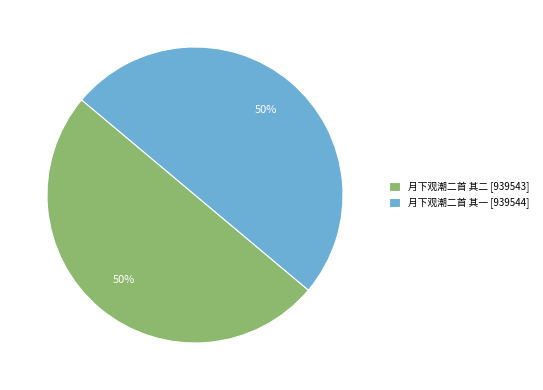

How many slices are in this pie chart?

2